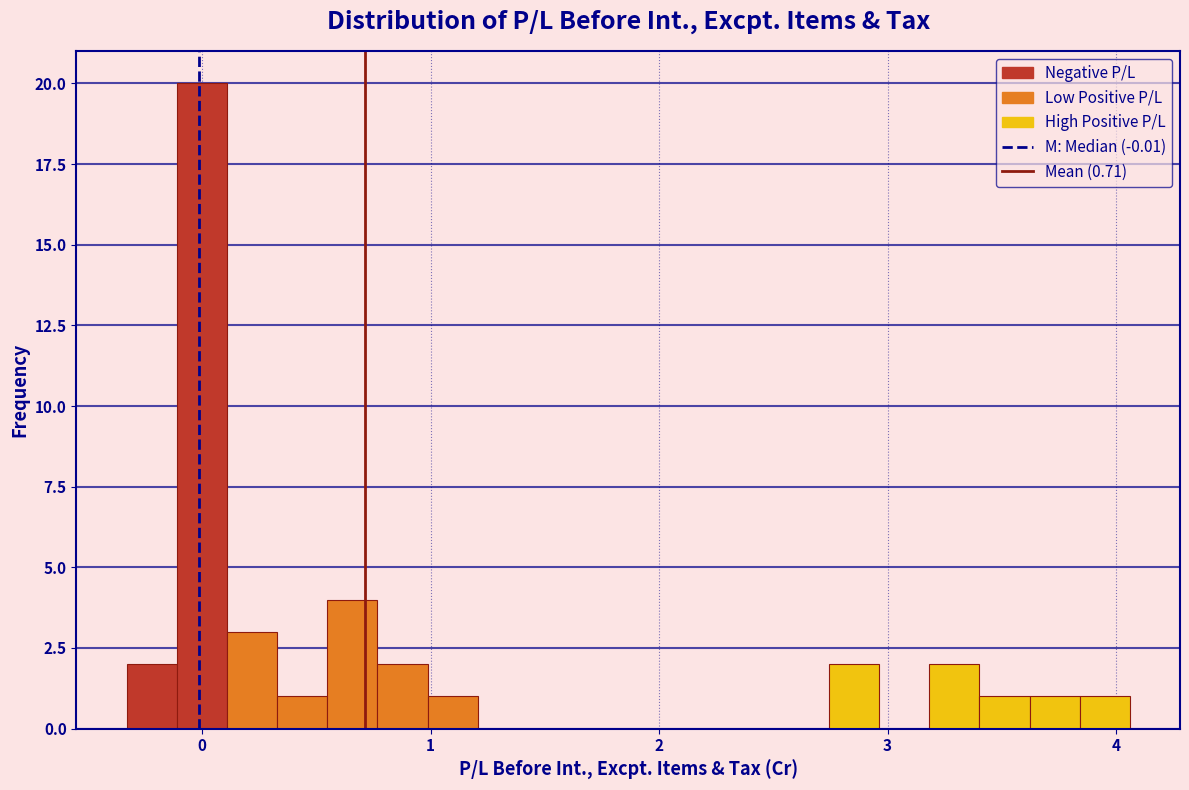

Around what value on the x-axis is the tallest bar? Give the approximate position of its centre, as read against the axis.

0.0